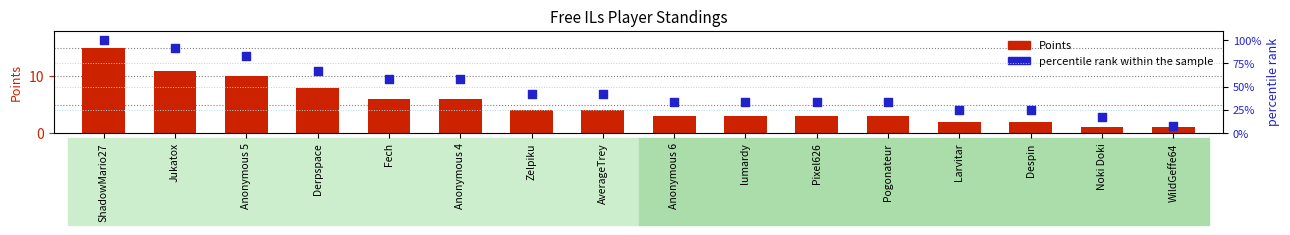

Which series has the largest Y range (max minus min)?

percentile rank within the sample